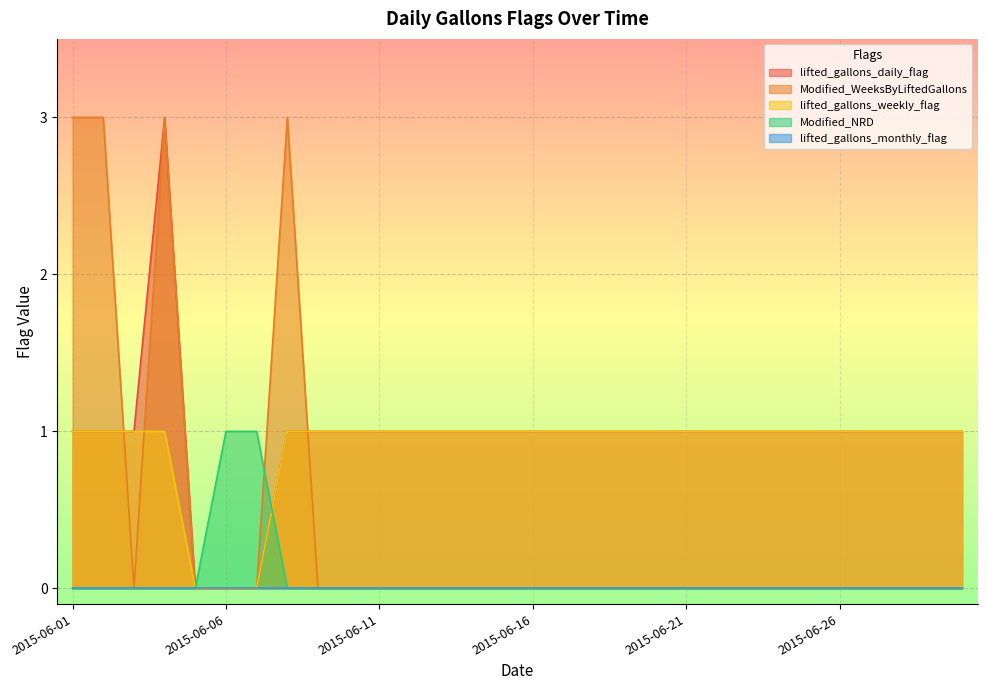

How many values in the Modified_NRD series exceed 0?

2